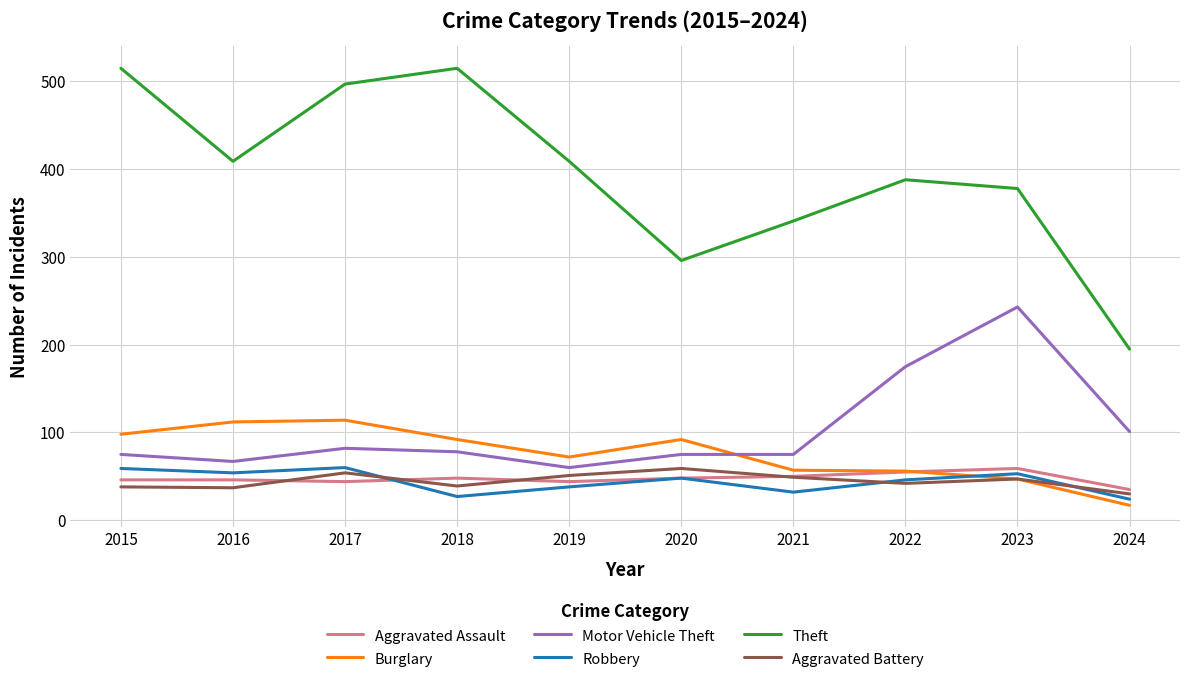

What are all the series names shown in the legend?

Aggravated Assault, Burglary, Motor Vehicle Theft, Robbery, Theft, Aggravated Battery